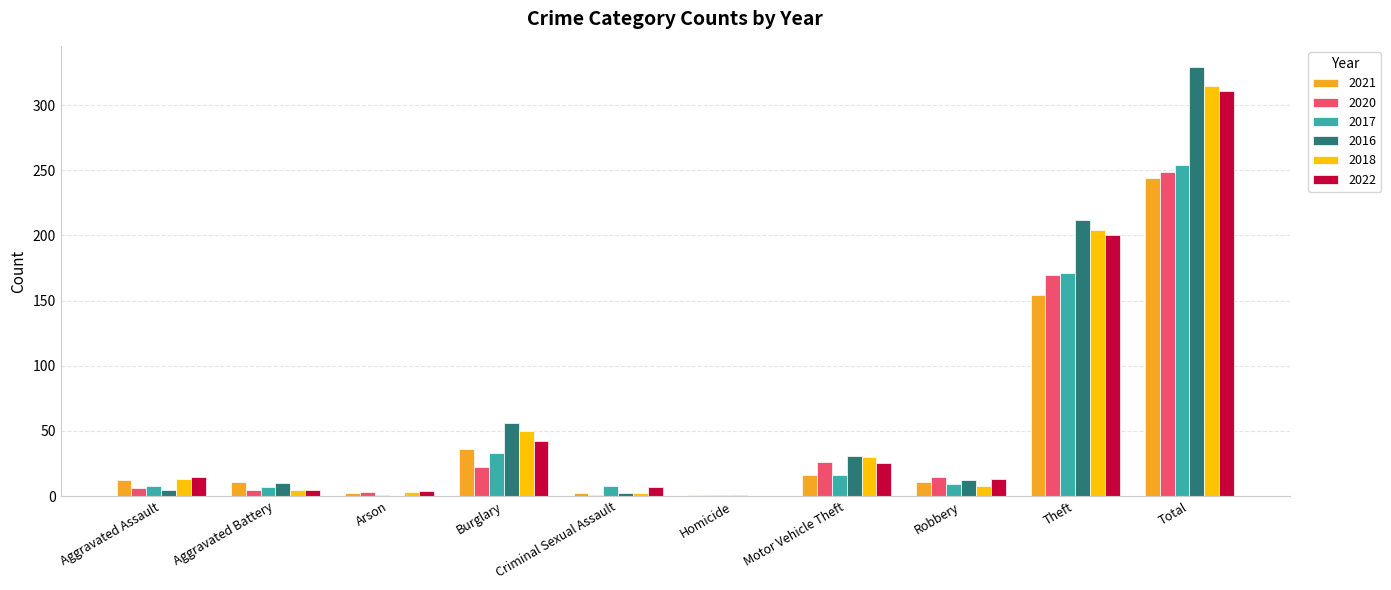

The value of 2017 at Criminal Sexual Assault is 8. True or false?

True